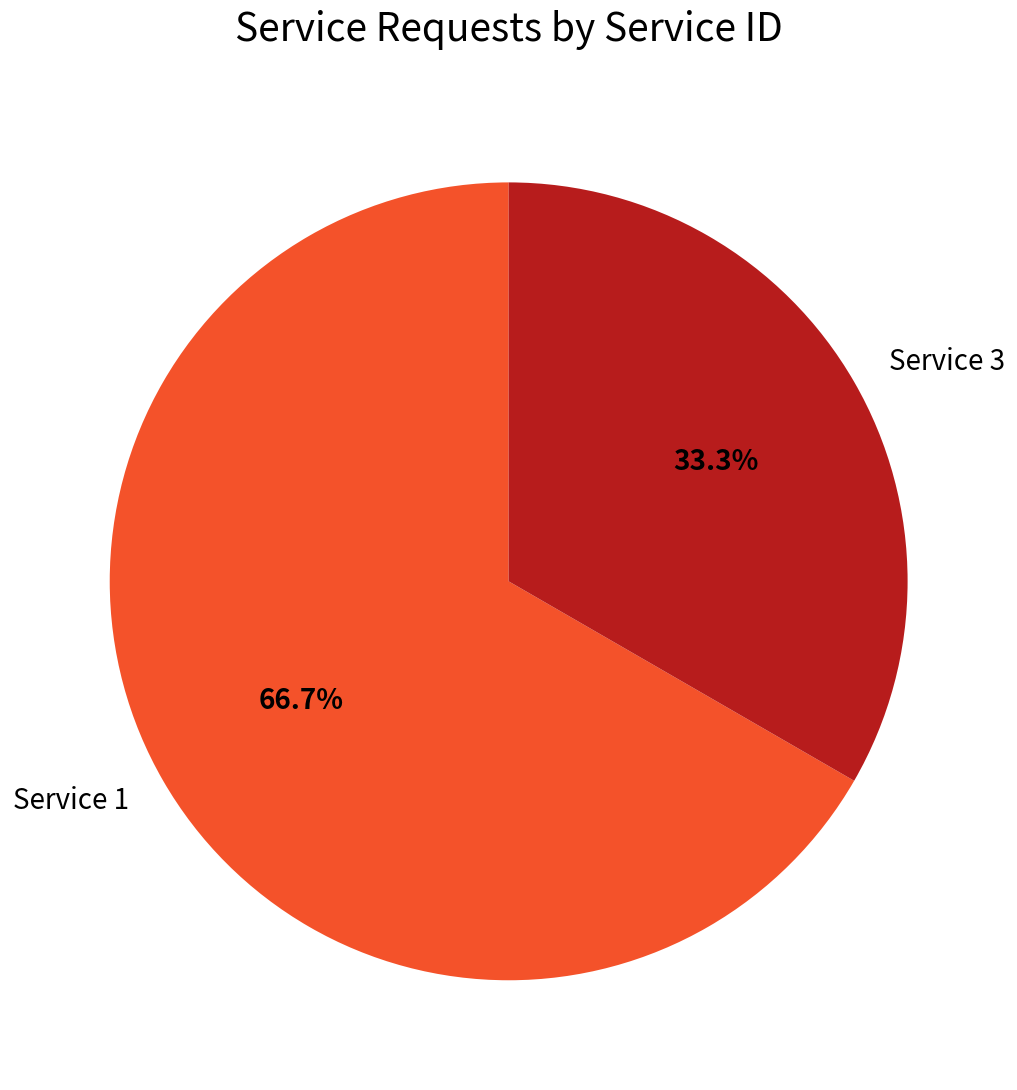

What is the ratio of the value at Service 1 to the value at Service 3?

2.0